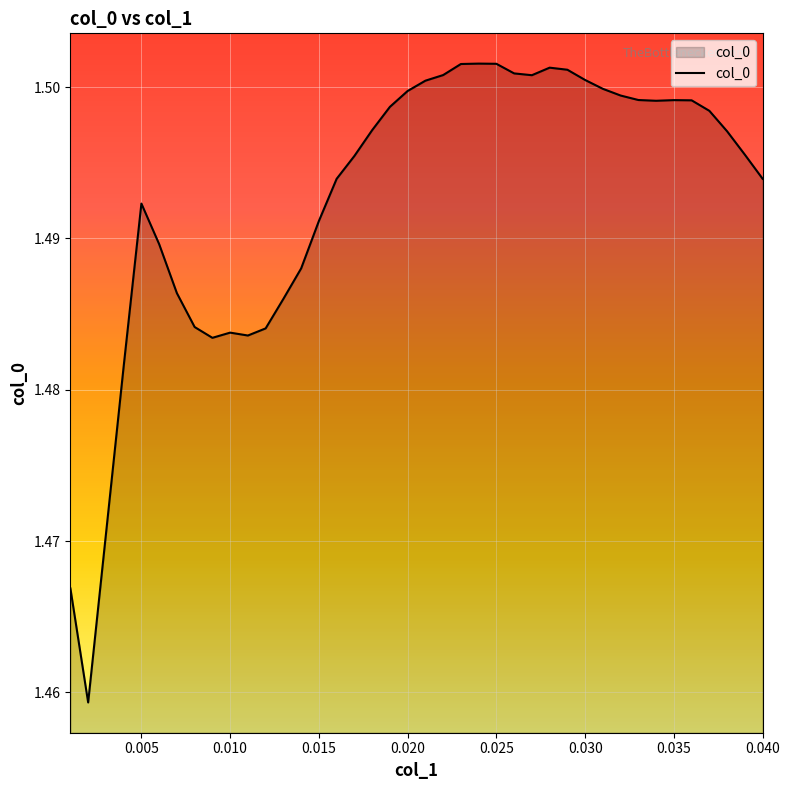

The value at 0.035 is 0.9. True or false?

False